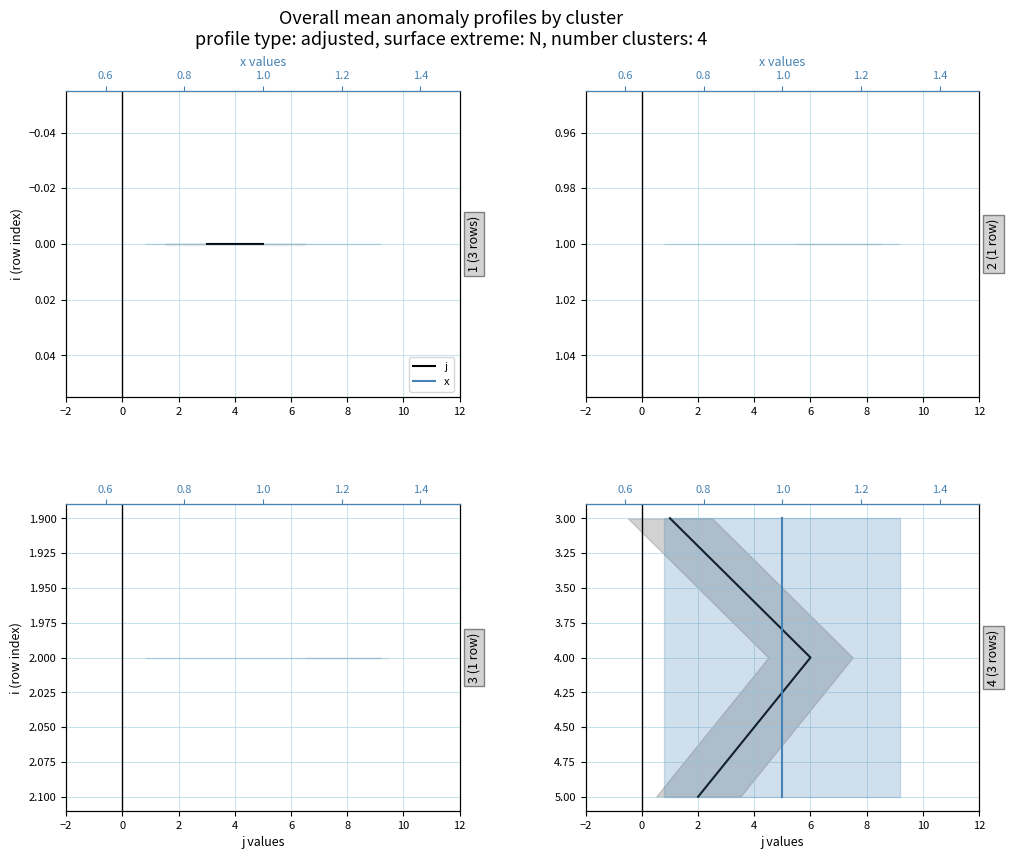

How many series are shown in this chart?

2